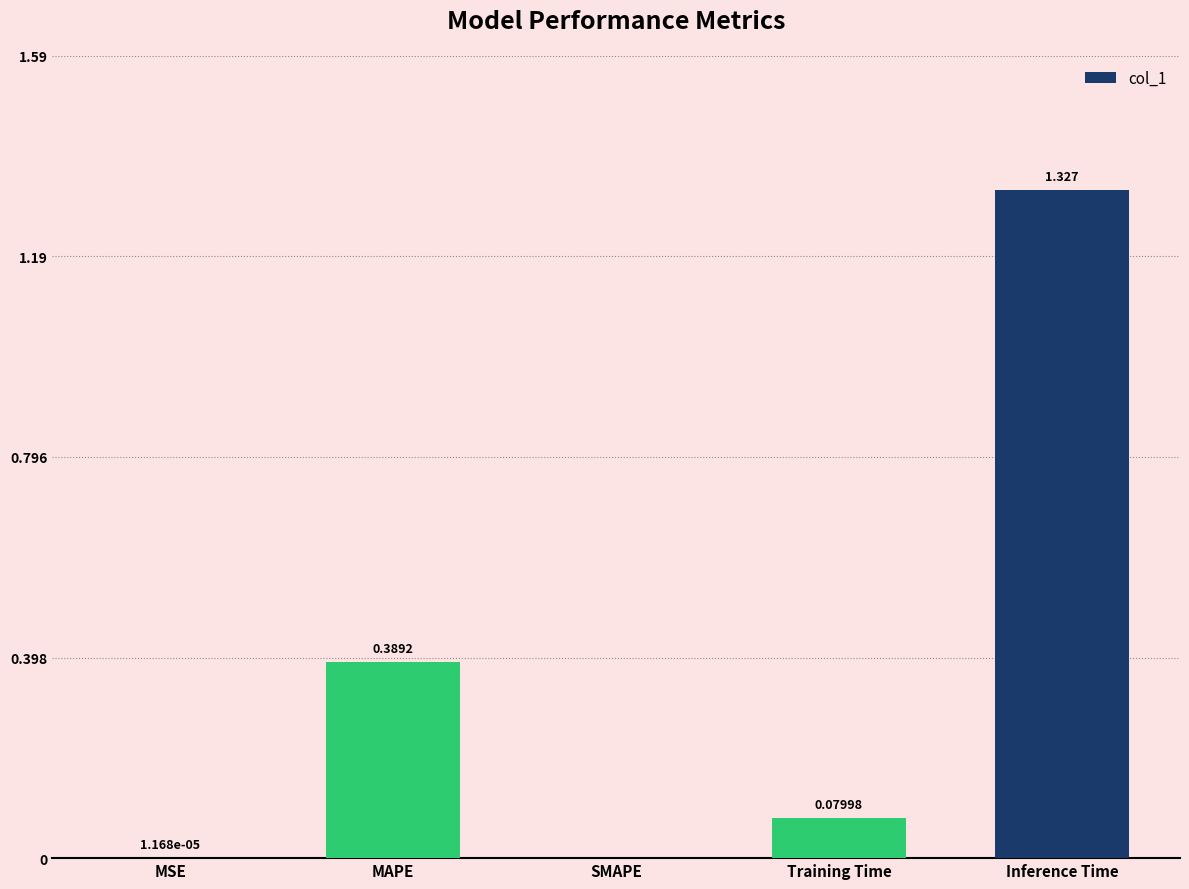

Where is the data nearest to the value 0?

SMAPE